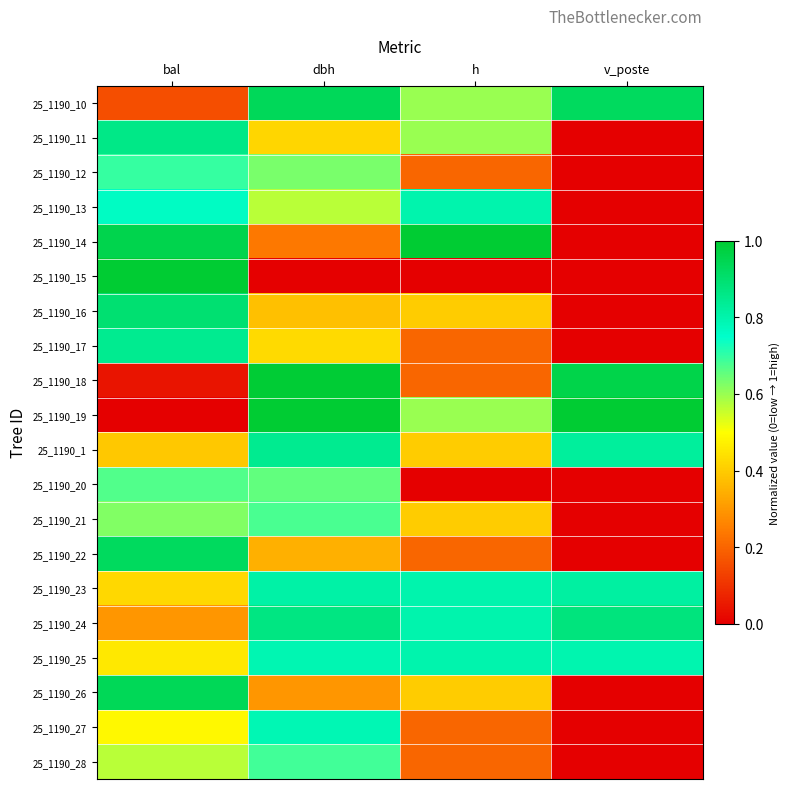

What is the total value across all series at bal?

12.0